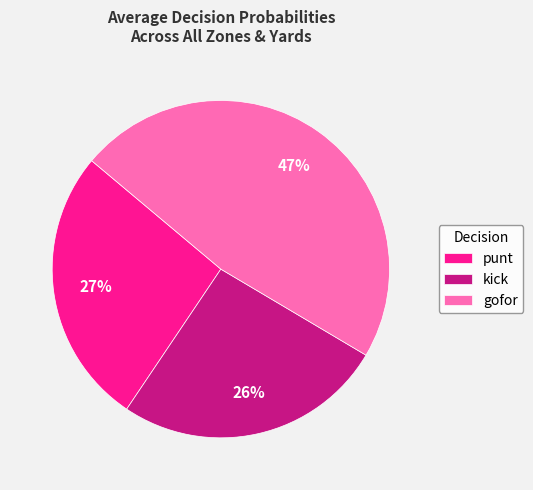

Is it true that punt is 21% of the pie?

False